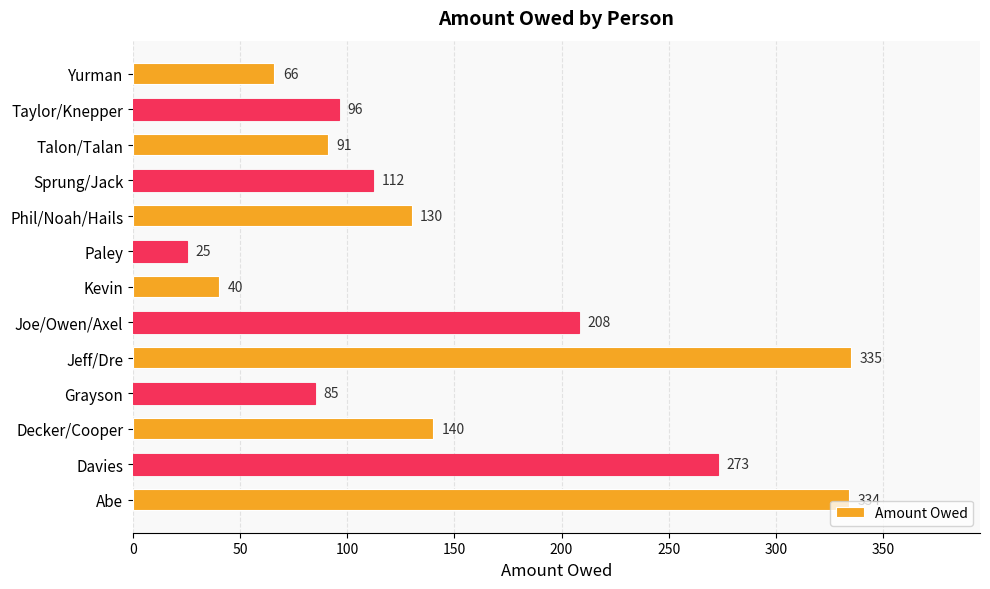

What is the change in value from Abe to Sprung/Jack?

-222